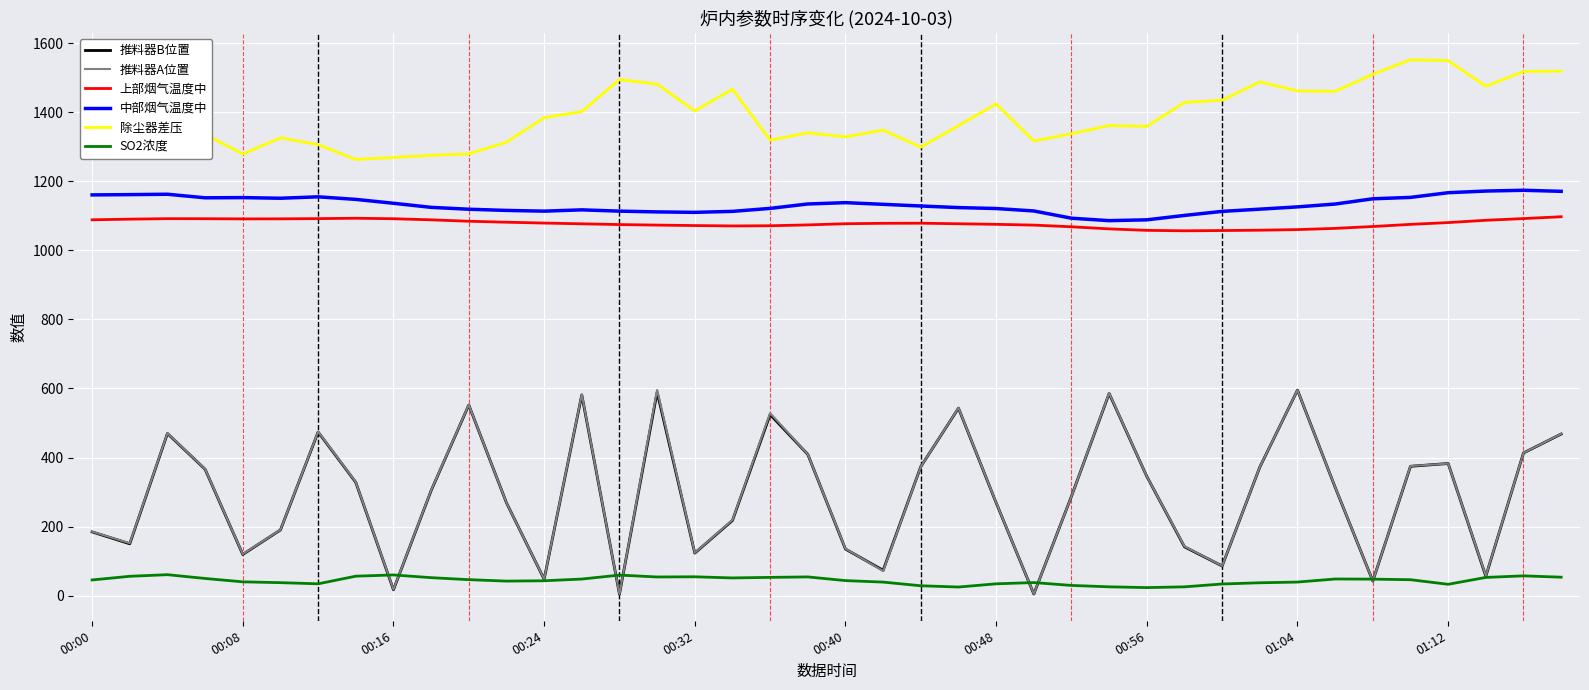

True or false: 除尘器差压 and 中部烟气温度中 cross at least once.

False